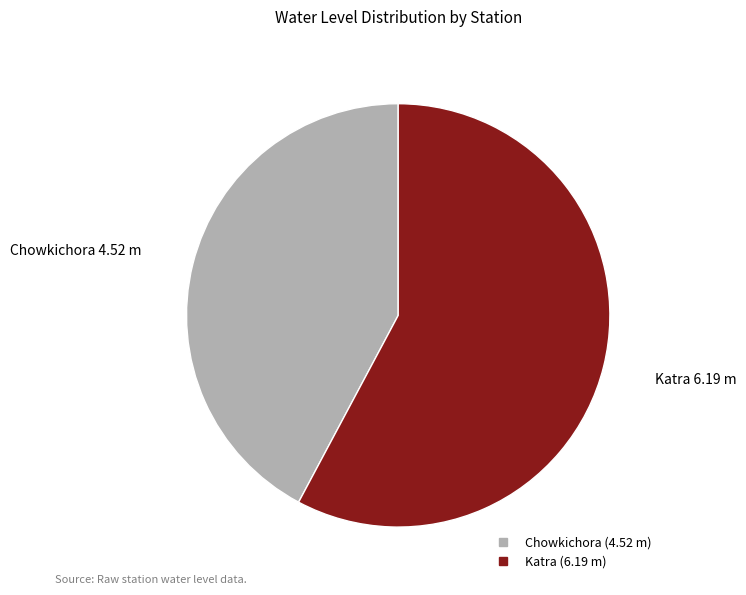

Which category accounts for the majority?

Katra